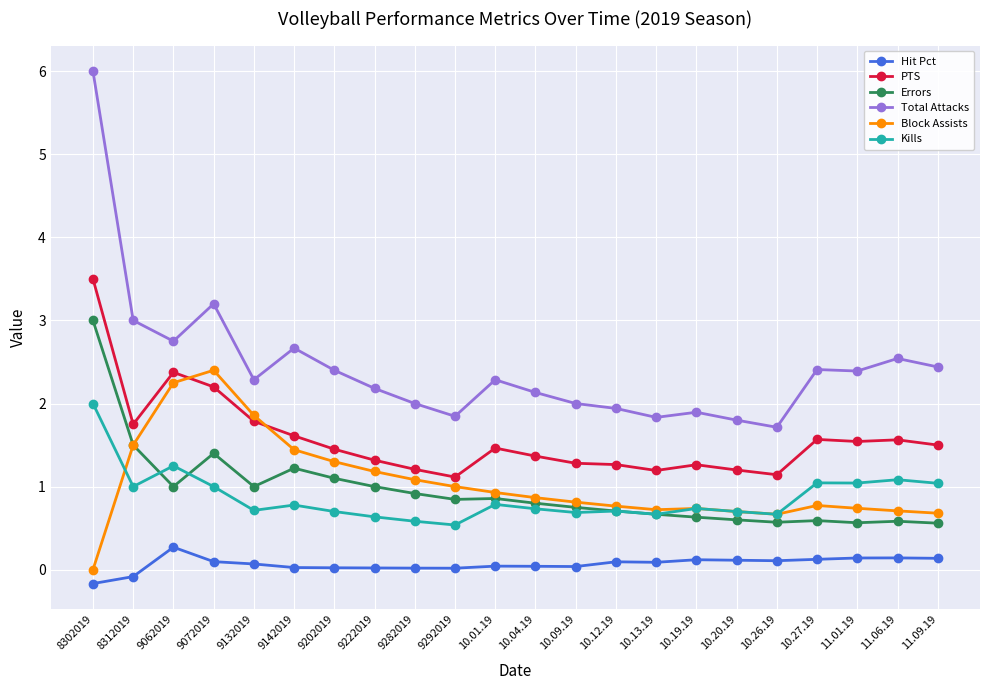

Is the value of Kills at 9142019 greater than the value of PTS at 10.26.19?

No